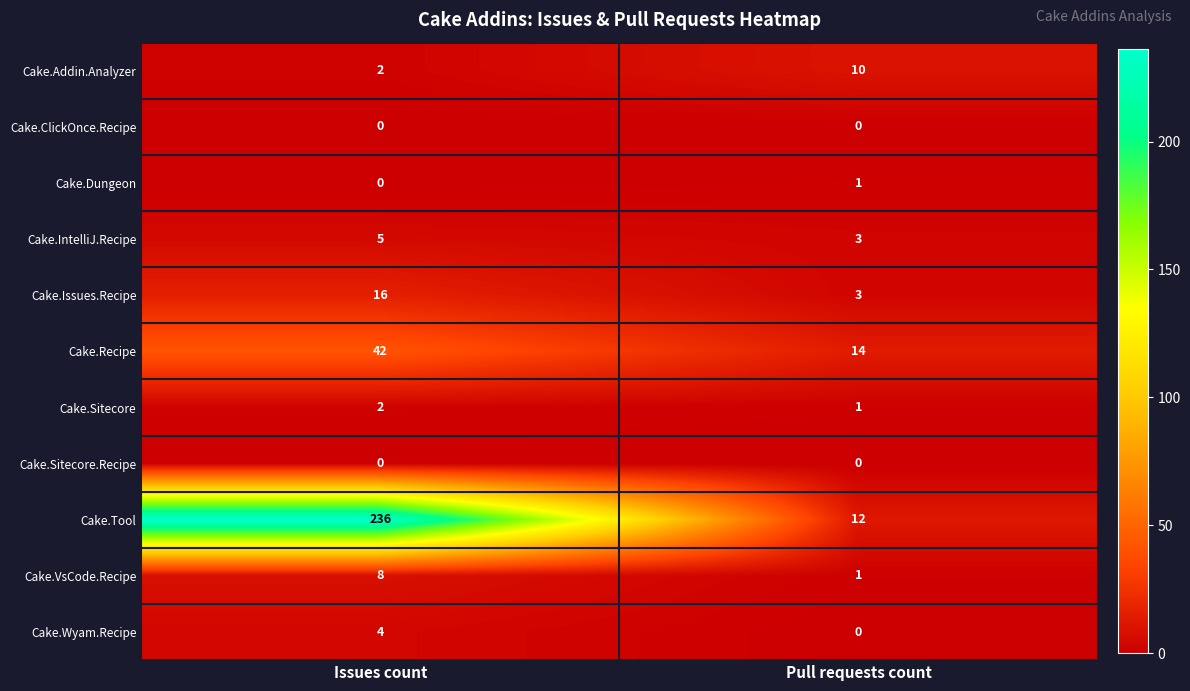

Which series has the largest total across all categories?

Cake.Tool